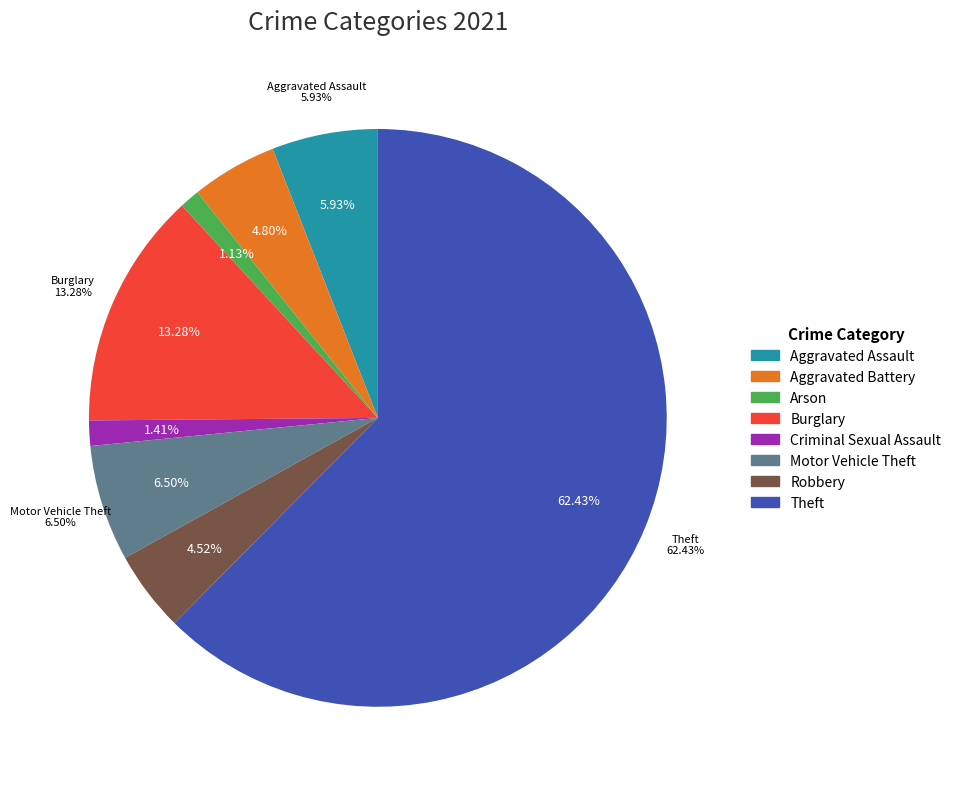

What is the majority slice?

Theft